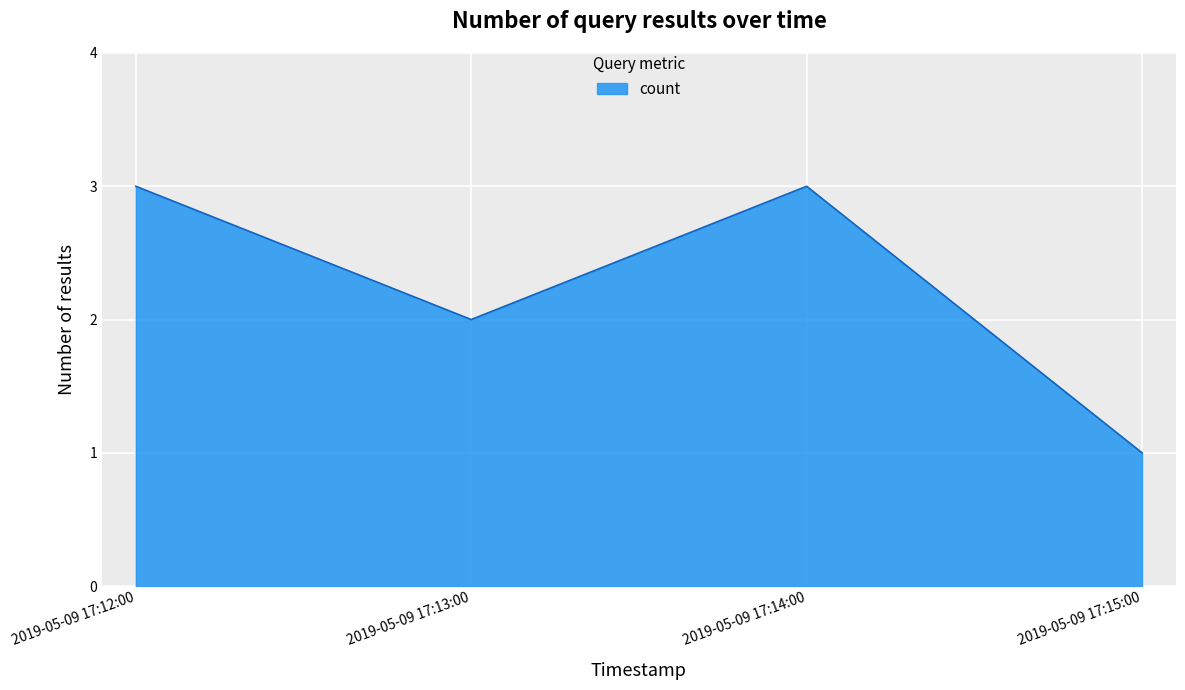

How many values are between 2 and 3?

3